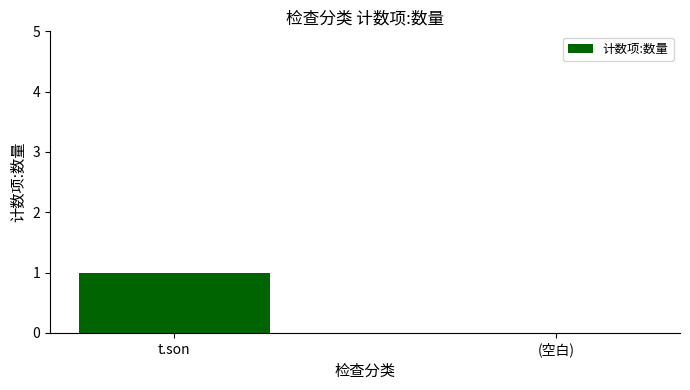

What is the change in value from t.son to (空白)?

-1